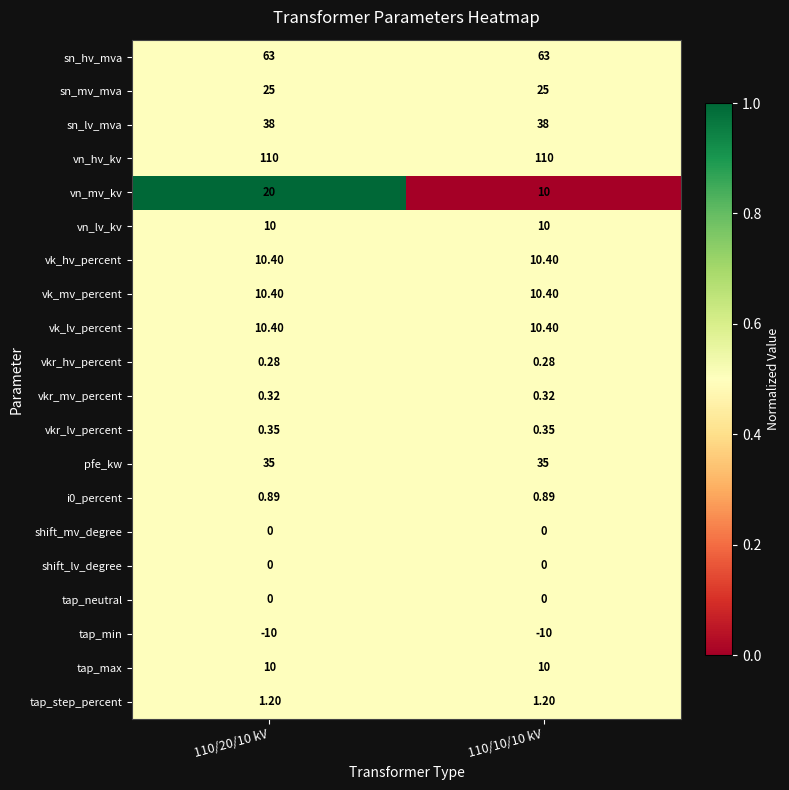

At which category is the sum across all series the highest?

110/20/10 kV